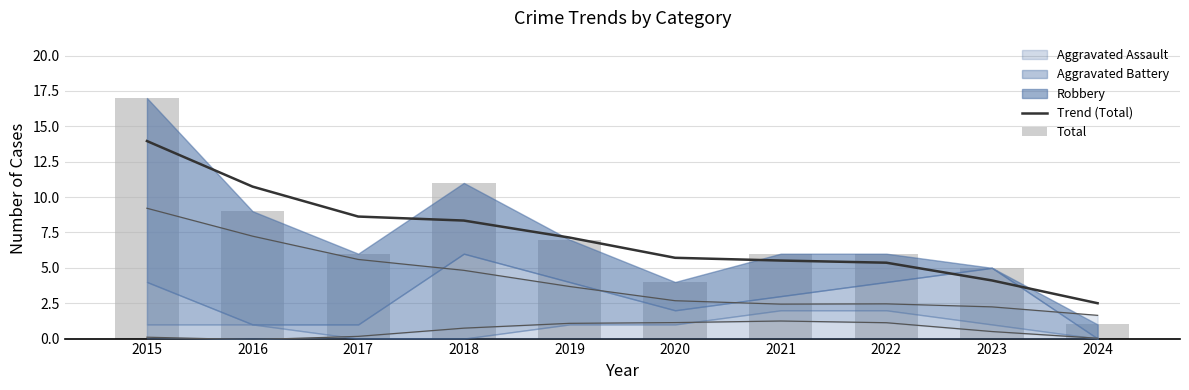

At which category does the chart reach its peak across all series?

2015